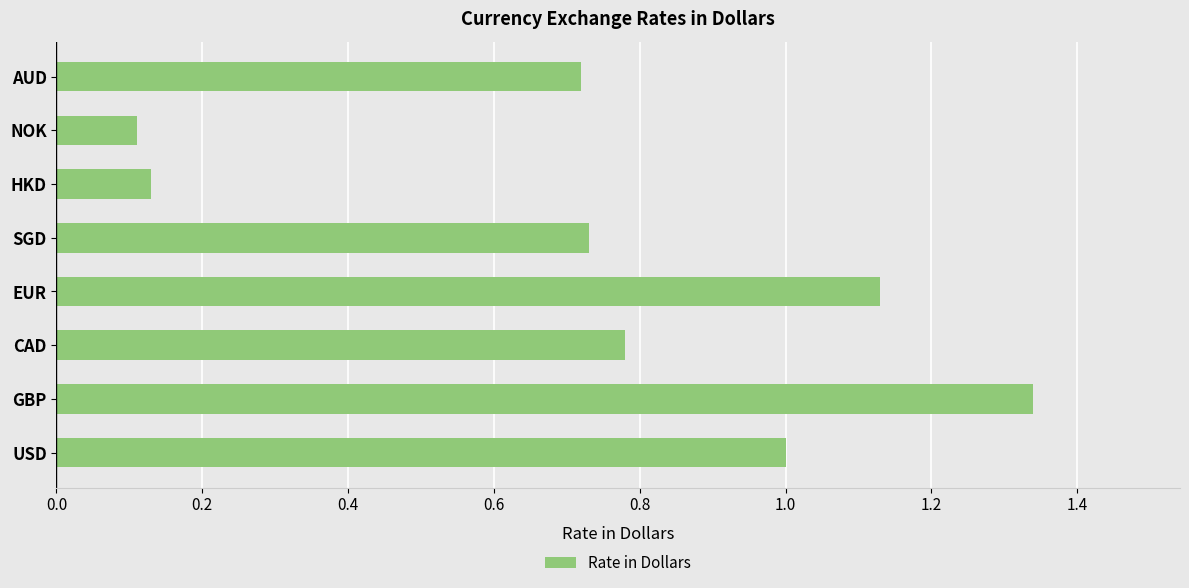

Which label corresponds to the smallest value in the chart?

NOK